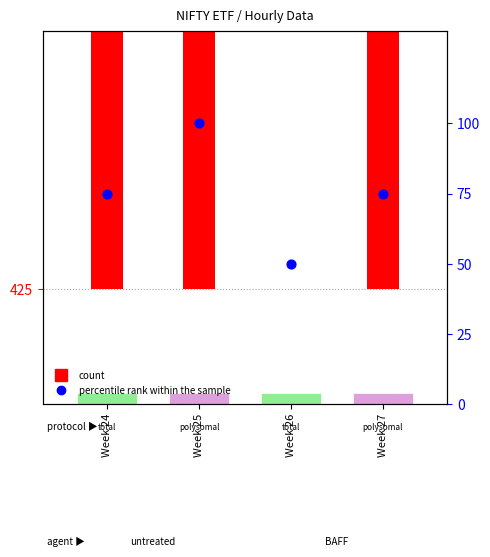

Between Week 26 and Week 24, which is larger?

Week 24